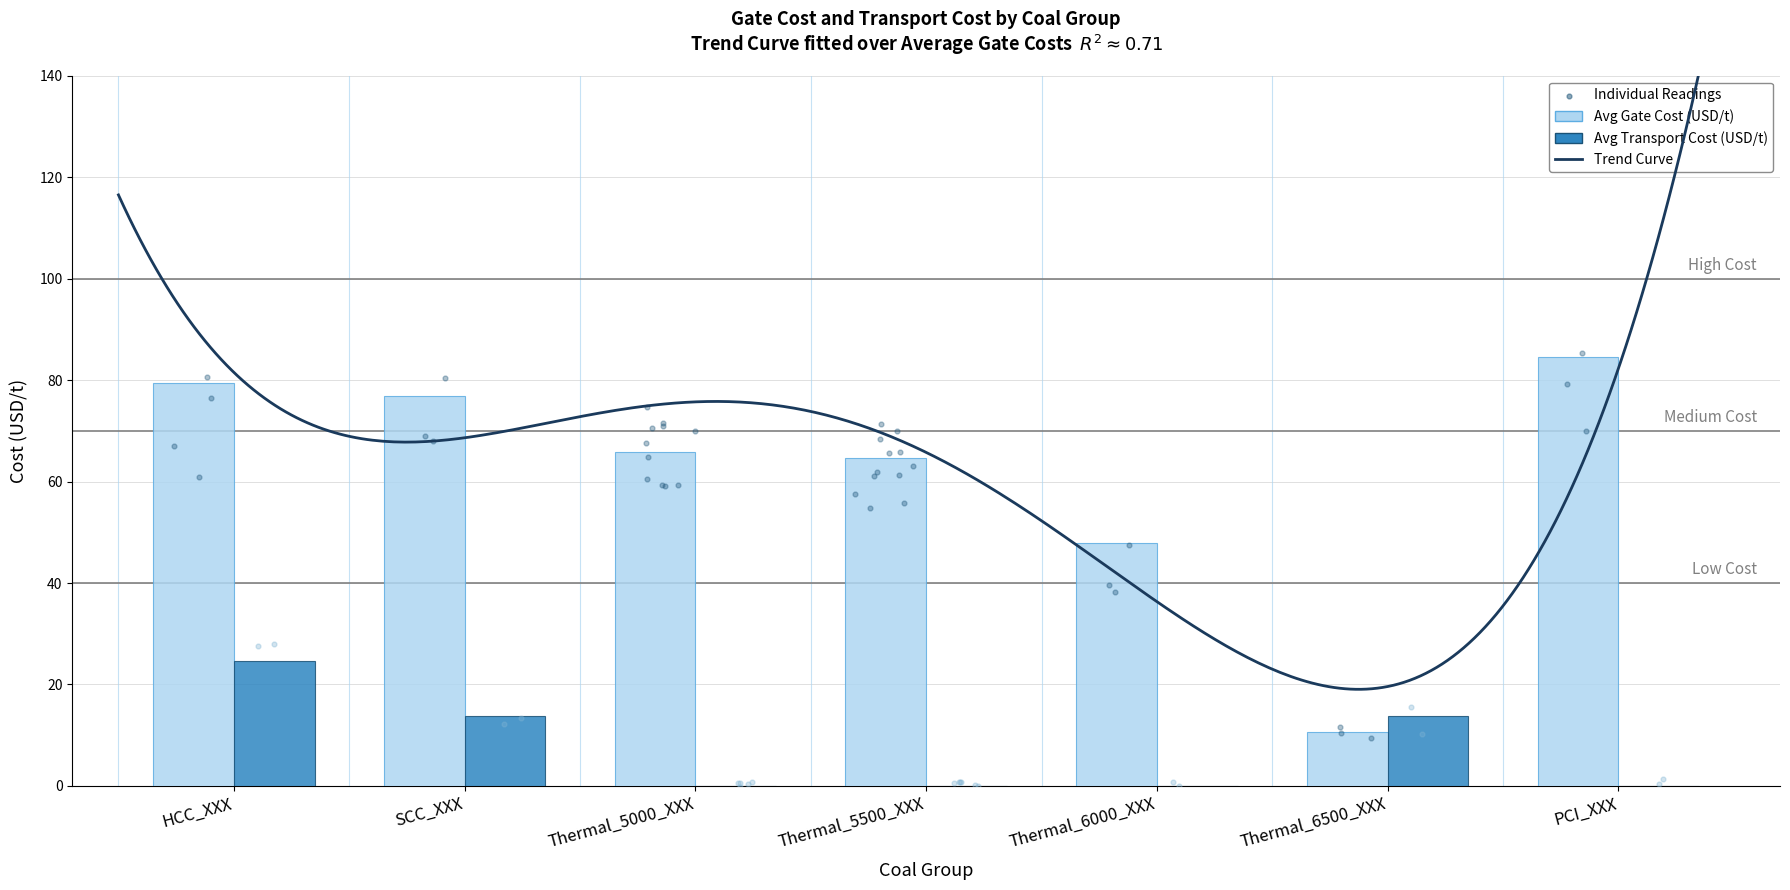

Which series contains the lowest Y value?

avg_transp_cost